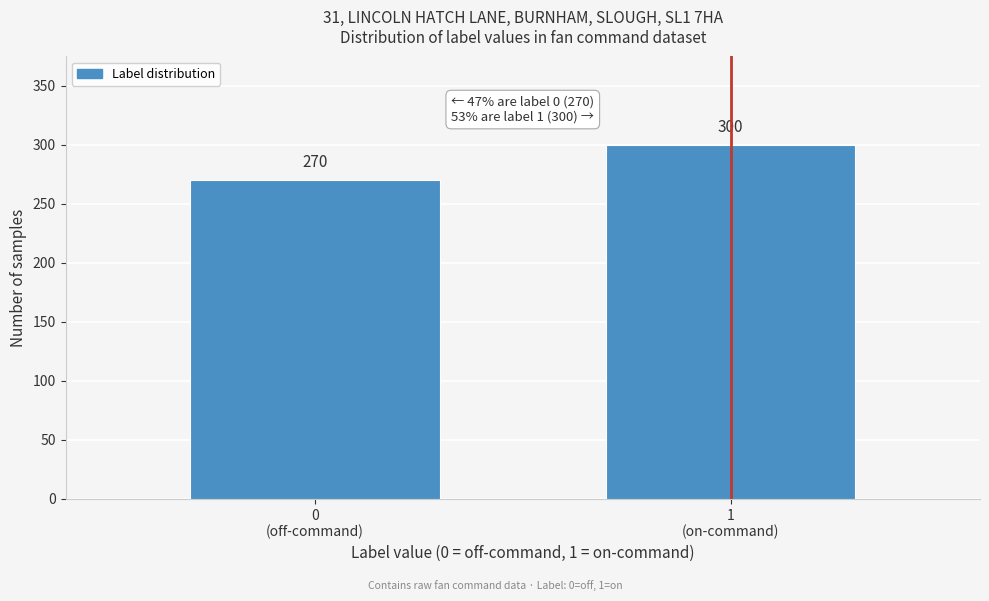

Reading left to right, what are all the values shown in this chart?

270	300